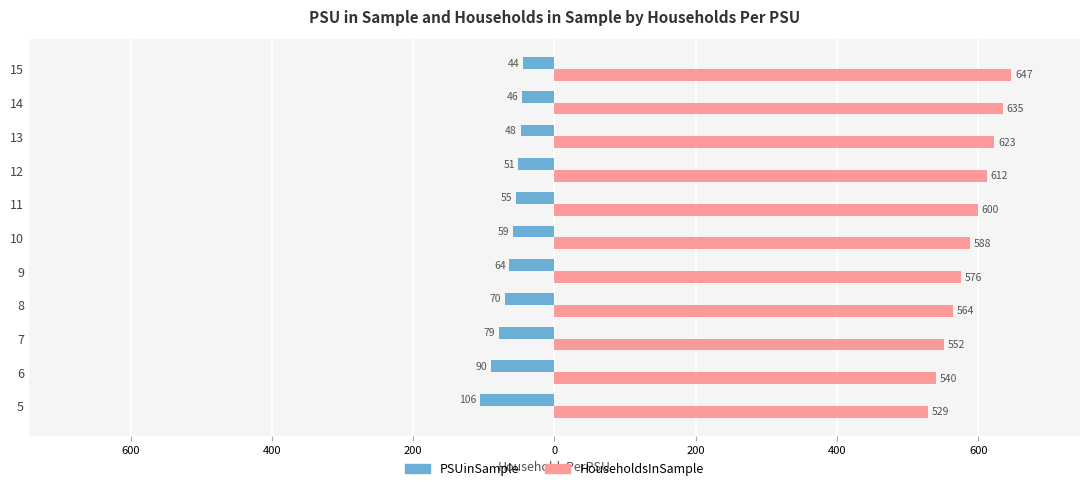

Which series has the largest range (max minus min)?

HouseholdsInSample